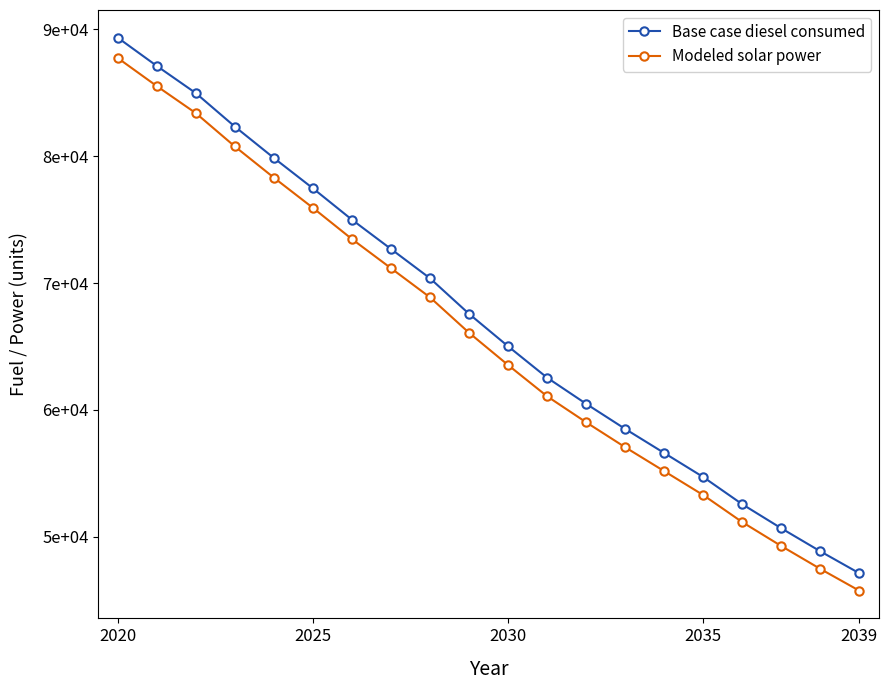

Is this an area chart (filled region under the line)?

No